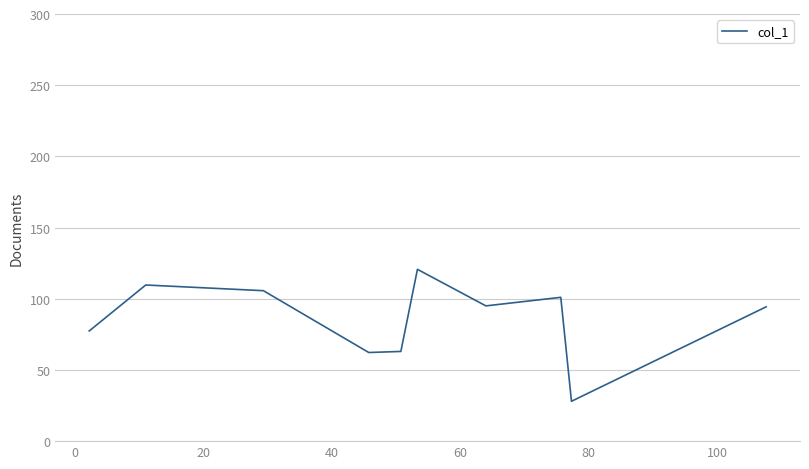

What is the difference between the maximum and minimum values?

92.7